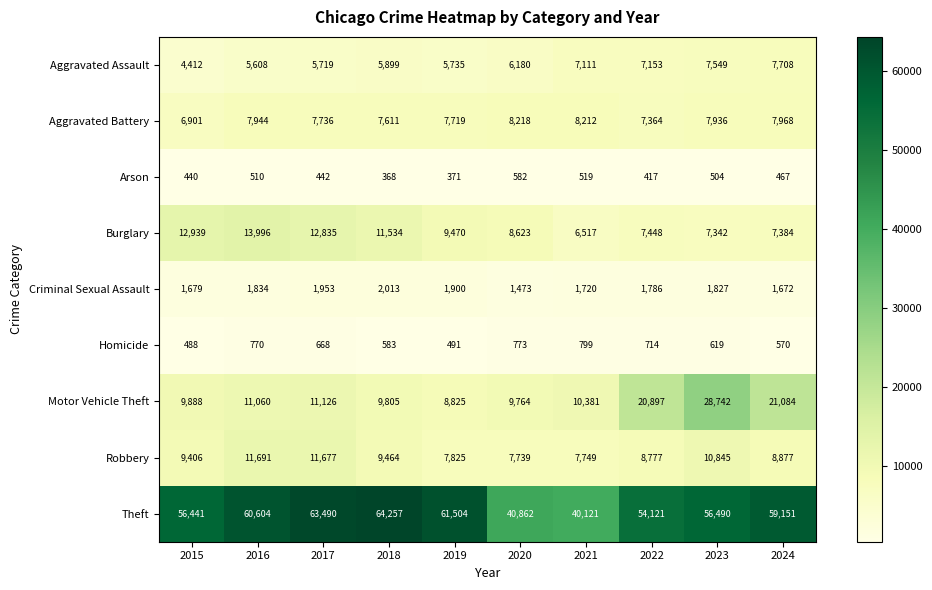

Count the number of categories in the chart.

10